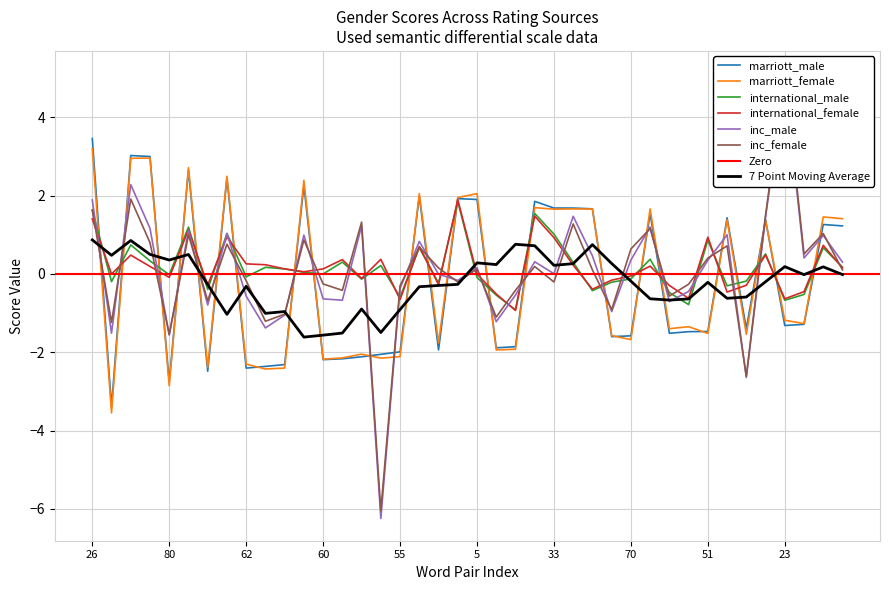

How many values in the inc_male series exceed 0?

22